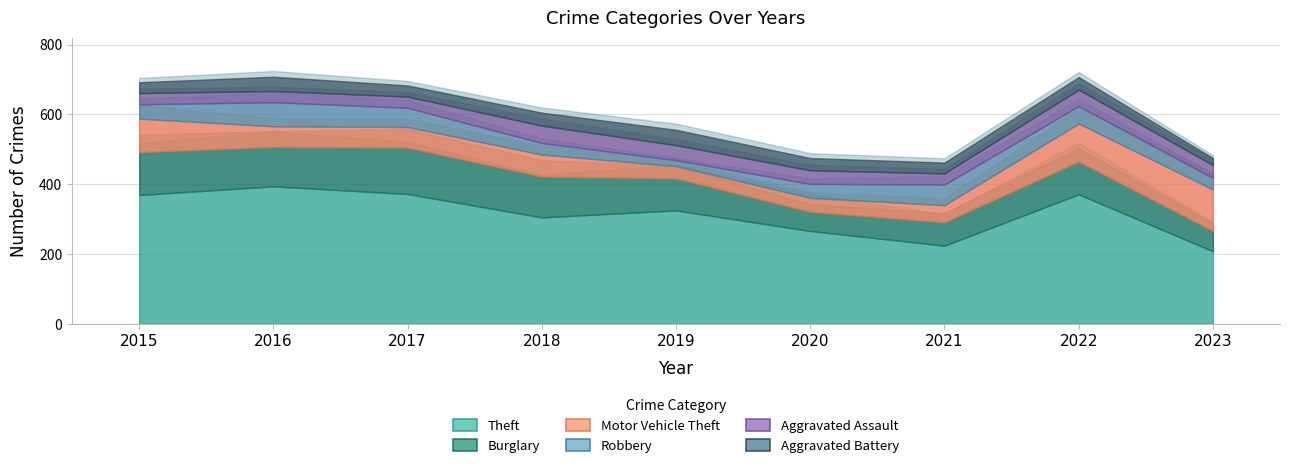

Reading left to right, extract all data points from this chart.

Theft: 2015=369	2016=394	2017=372	2018=305	2019=325	2020=266	2021=224	2022=371	2023=208
Burglary: 2015=123	2016=113	2017=133	2018=117	2019=92	2020=55	2021=67	2022=94	2023=58
Motor Vehicle Theft: 2015=96	2016=59	2017=59	2018=63	2019=35	2020=40	2021=49	2022=109	2023=119
Robbery: 2015=41	2016=69	2017=55	2018=33	2019=17	2020=40	2021=59	2022=50	2023=33
Aggravated Assault: 2015=32	2016=32	2017=32	2018=50	2019=43	2020=39	2021=32	2022=47	2023=37
Aggravated Battery: 2015=31	2016=41	2017=32	2018=37	2019=44	2020=35	2021=31	2022=36	2023=20